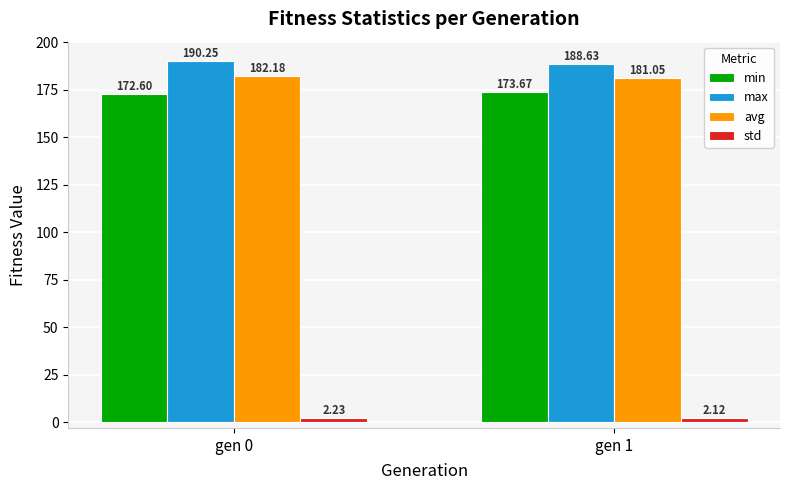

Count the max values in the range 188 to 190.

1